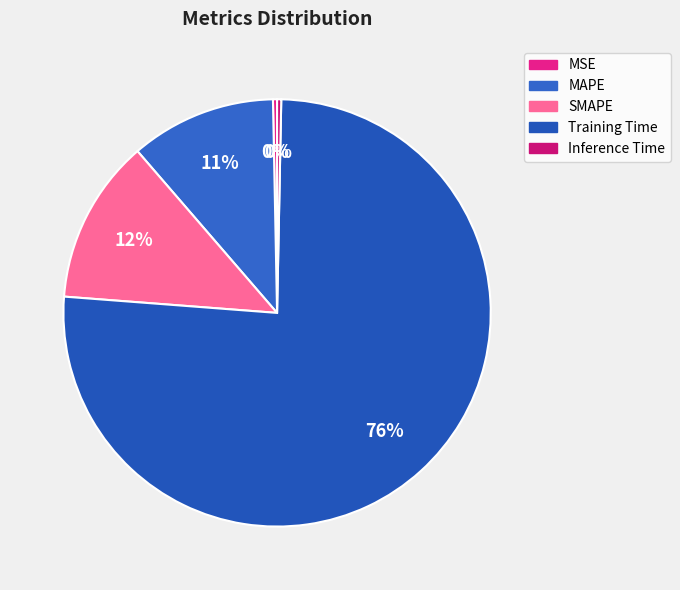

Is Training Time the majority of the pie?

Yes